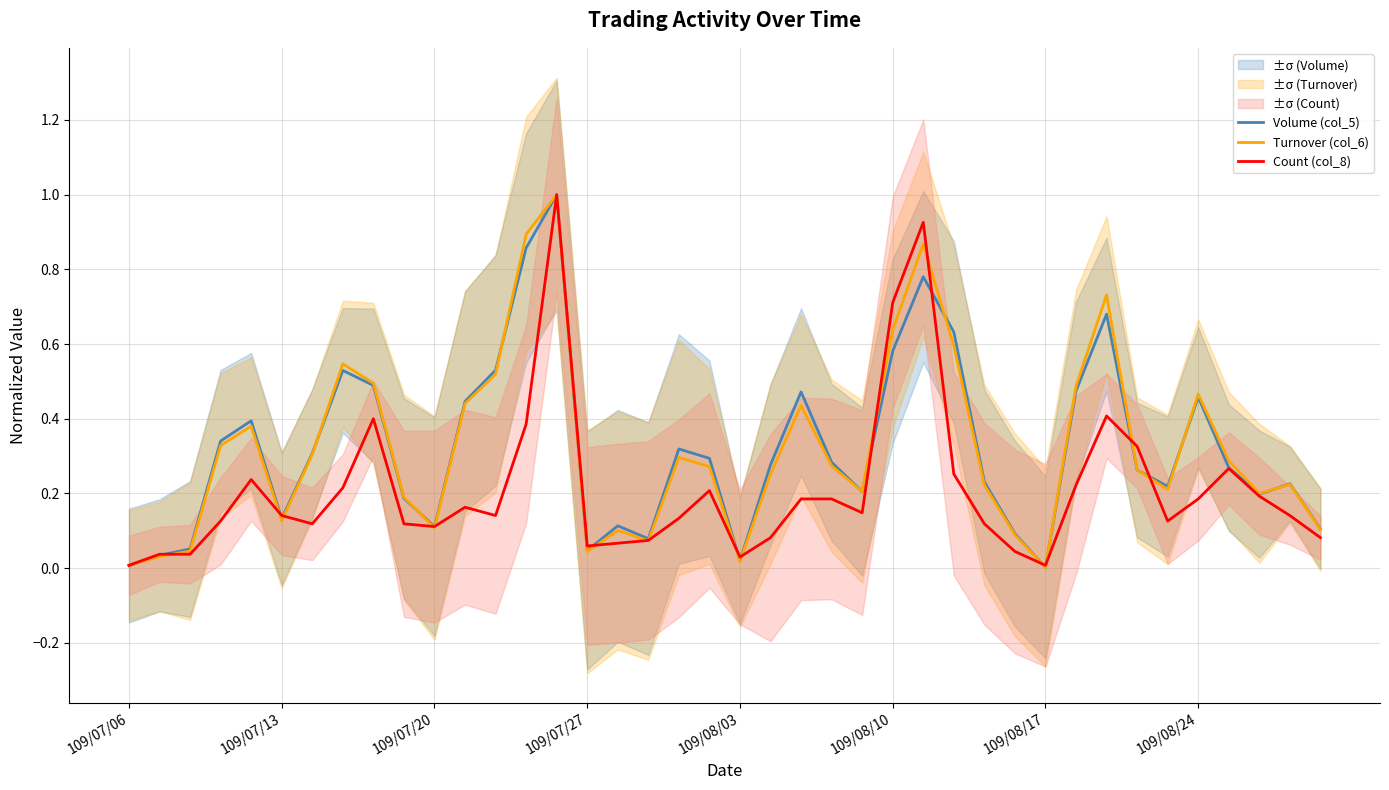

Which series ends up on top after the final intersection of Turnover (col_6) and Volume (col_5)?

Volume (col_5)